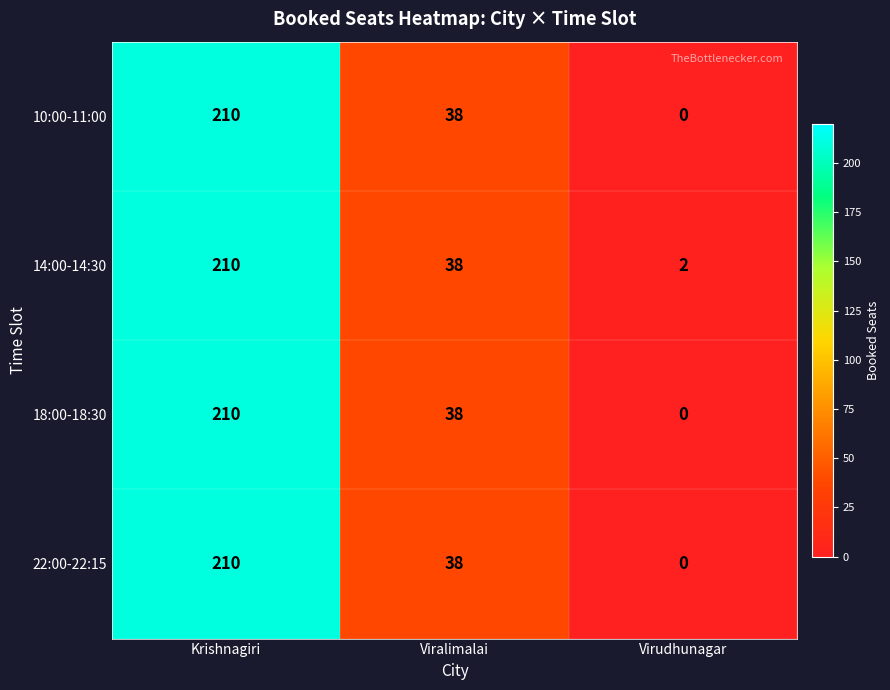

What is the approximate value of 18:00-18:30 at Viralimalai, to the nearest 10?

40